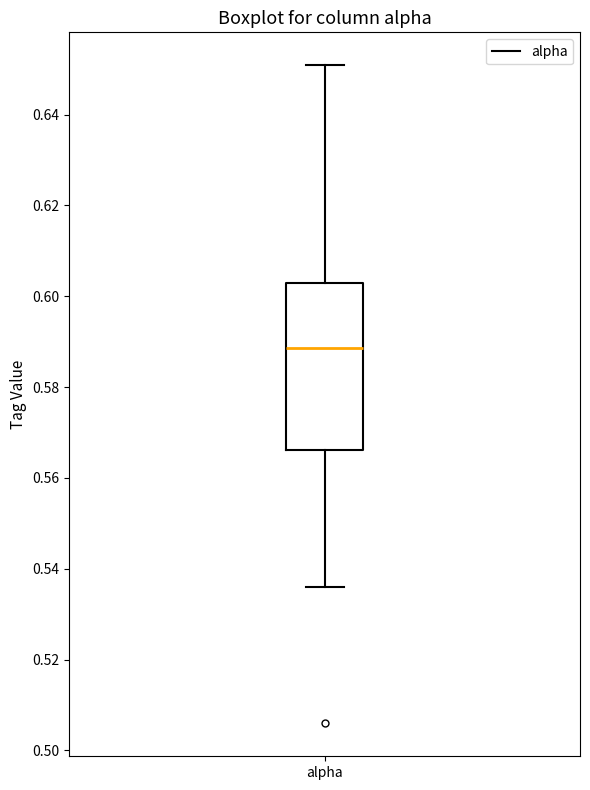

Transcribe this box plot: give where the median line is, the range the box spans, and where the two whiskers end, as read against the y-axis. The values are not printed on the chart, so give them approximately, as read against the axis.

median 0.588, box 0.566 to 0.602, whiskers 0.536 to 0.650